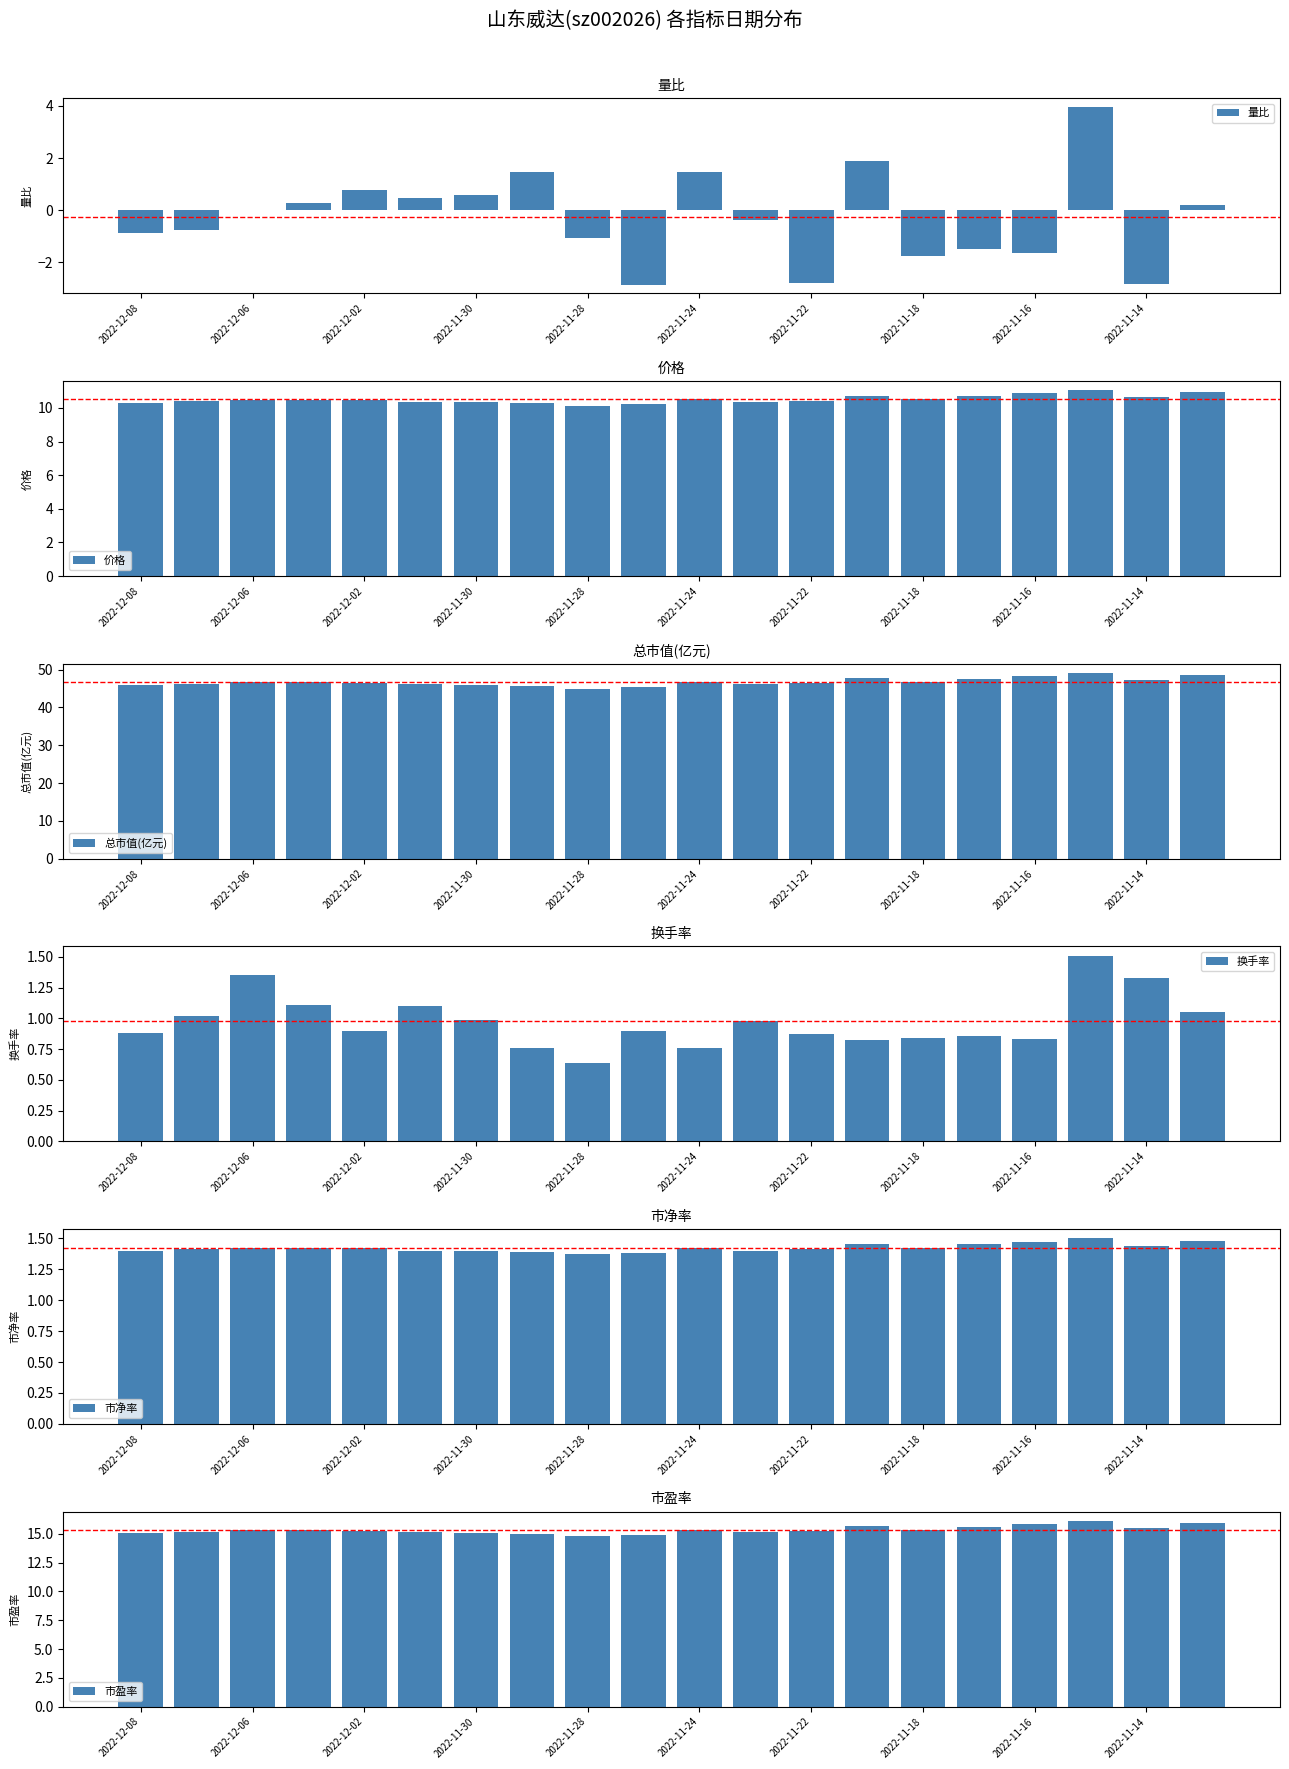

The value of 量比 at 2022-11-16 is -2.9. True or false?

False